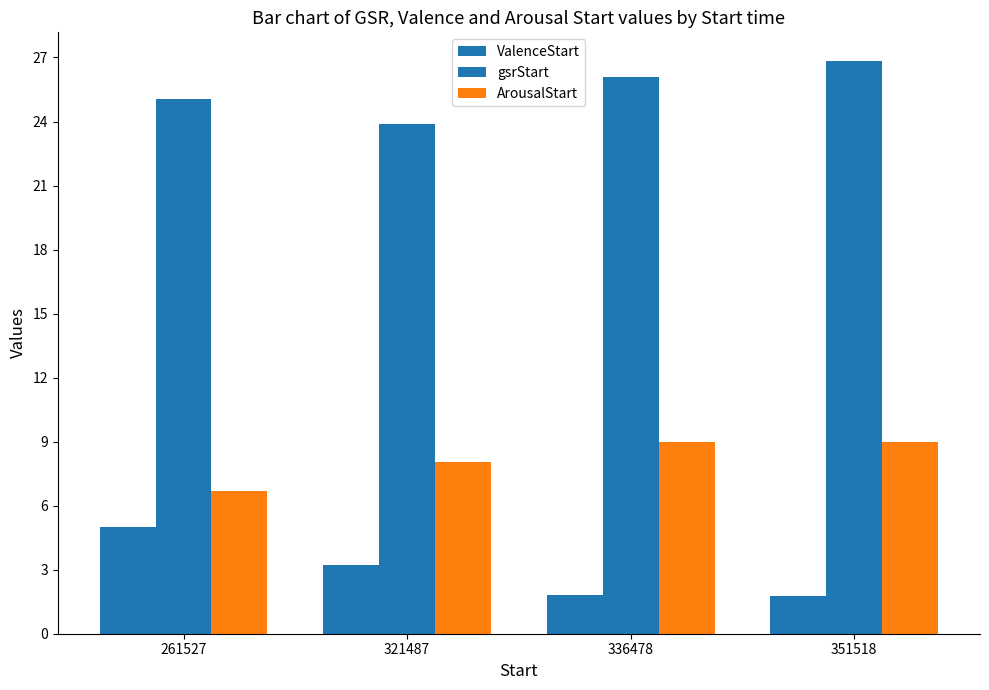

What is the difference between the highest and lowest values at 351518?

25.1